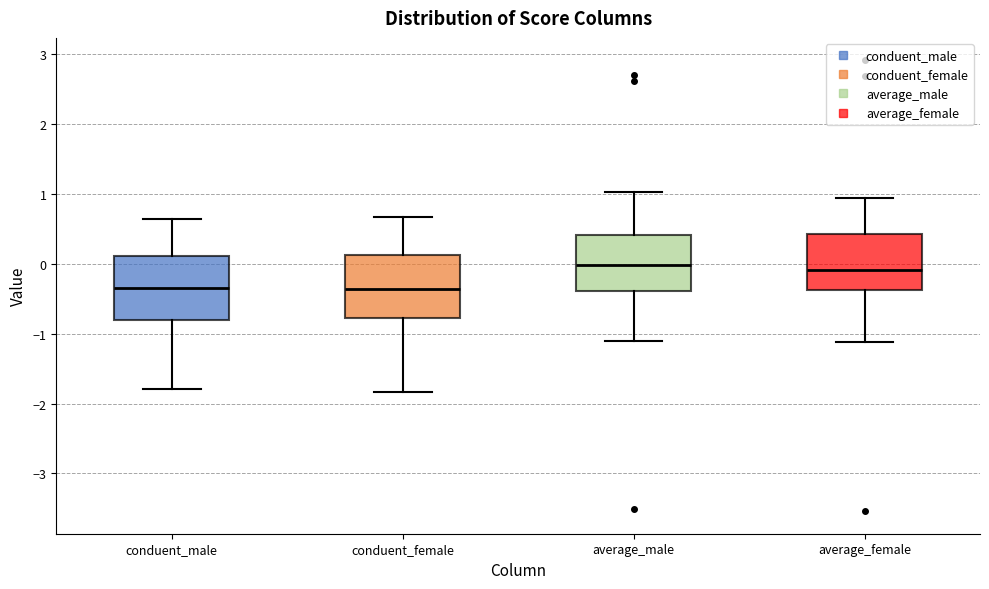

Reading left to right, read every box against the y-axis: the position of its median line, the range the box covers, and the ends of its whiskers. The values are not printed on the chart, so give them approximately, as read against the axis.

conduent_male: median -0.3, box -0.8 to 0.1, whiskers -1.8 to 0.6
conduent_female: median -0.4, box -0.8 to 0.1, whiskers -1.8 to 0.7
average_male: median 0.0, box -0.4 to 0.4, whiskers -1.1 to 1.0
average_female: median -0.1, box -0.4 to 0.4, whiskers -1.1 to 0.9